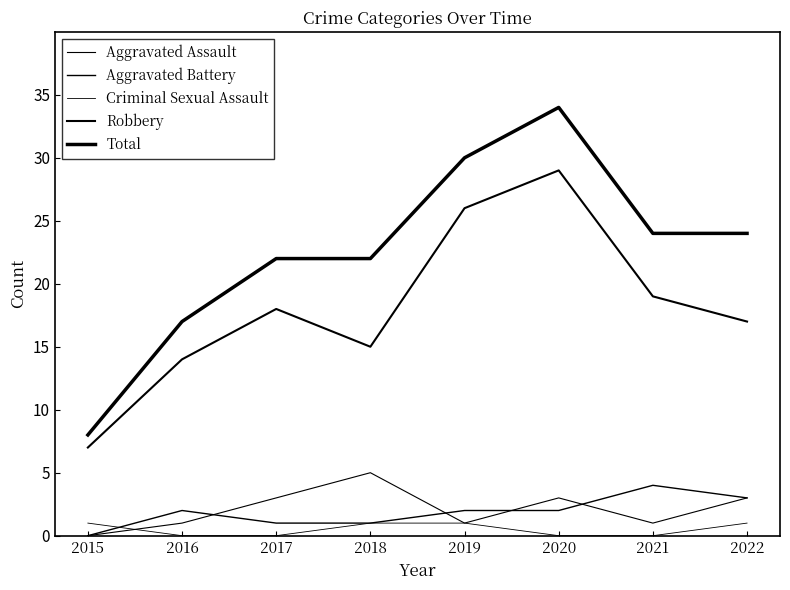

What is the difference between the second highest and second lowest values in the Total series?

13